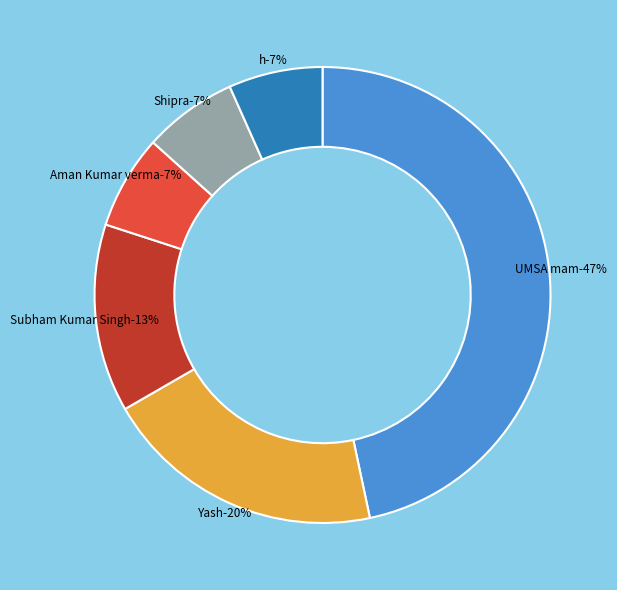

To the nearest percent, what is the average slice percentage?

17%